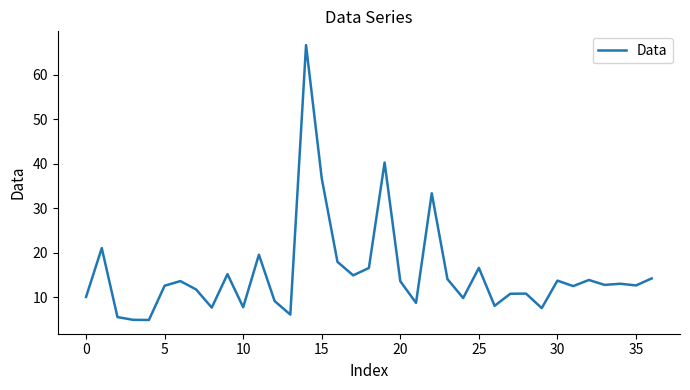

What is the sum of all values?

568.4